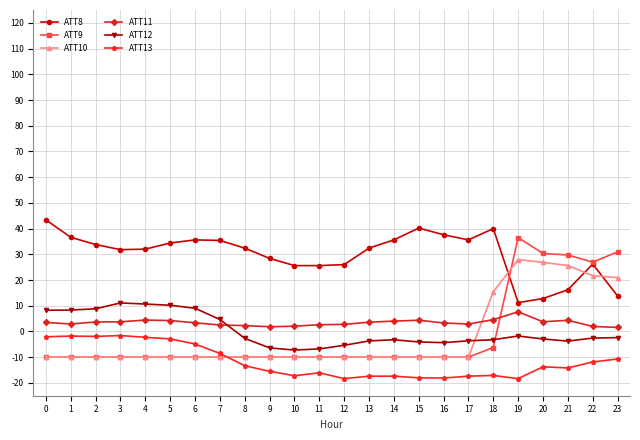

How many series are shown in this chart?

6